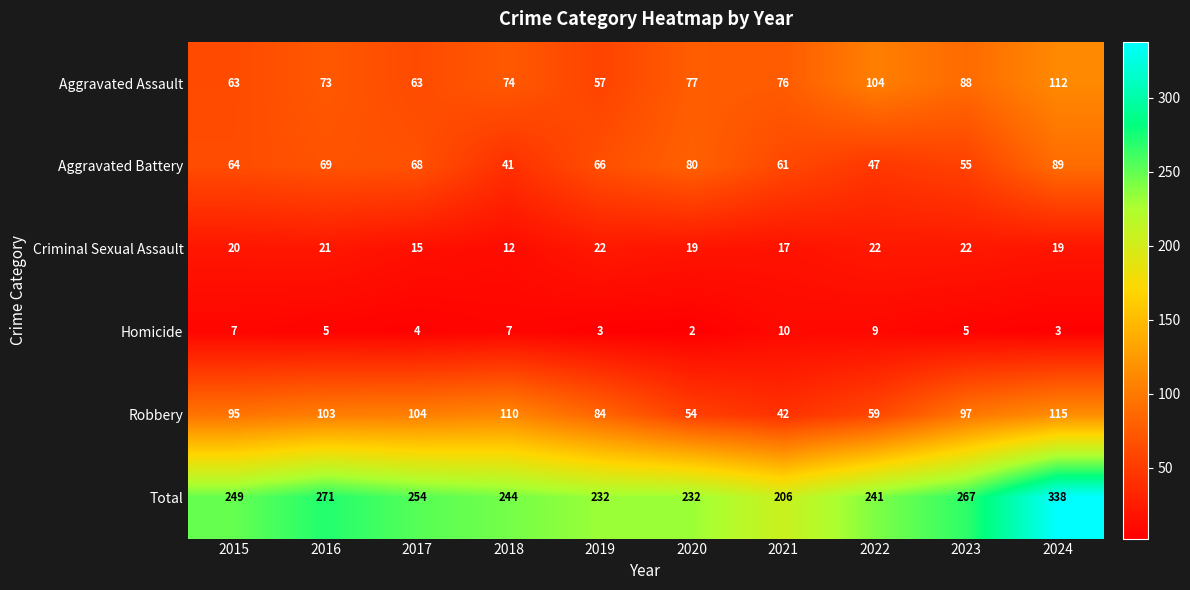

What is the sum of all Criminal Sexual Assault values?

189